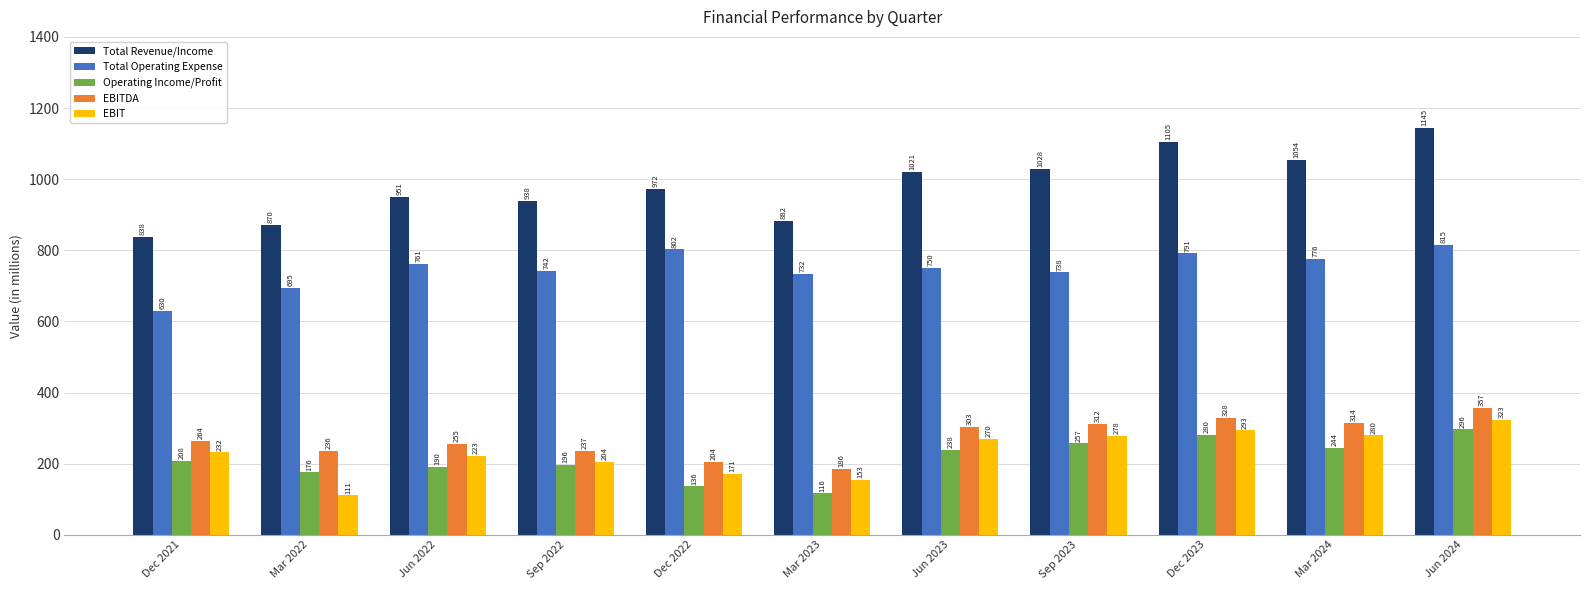

How many series are shown in this chart?

5